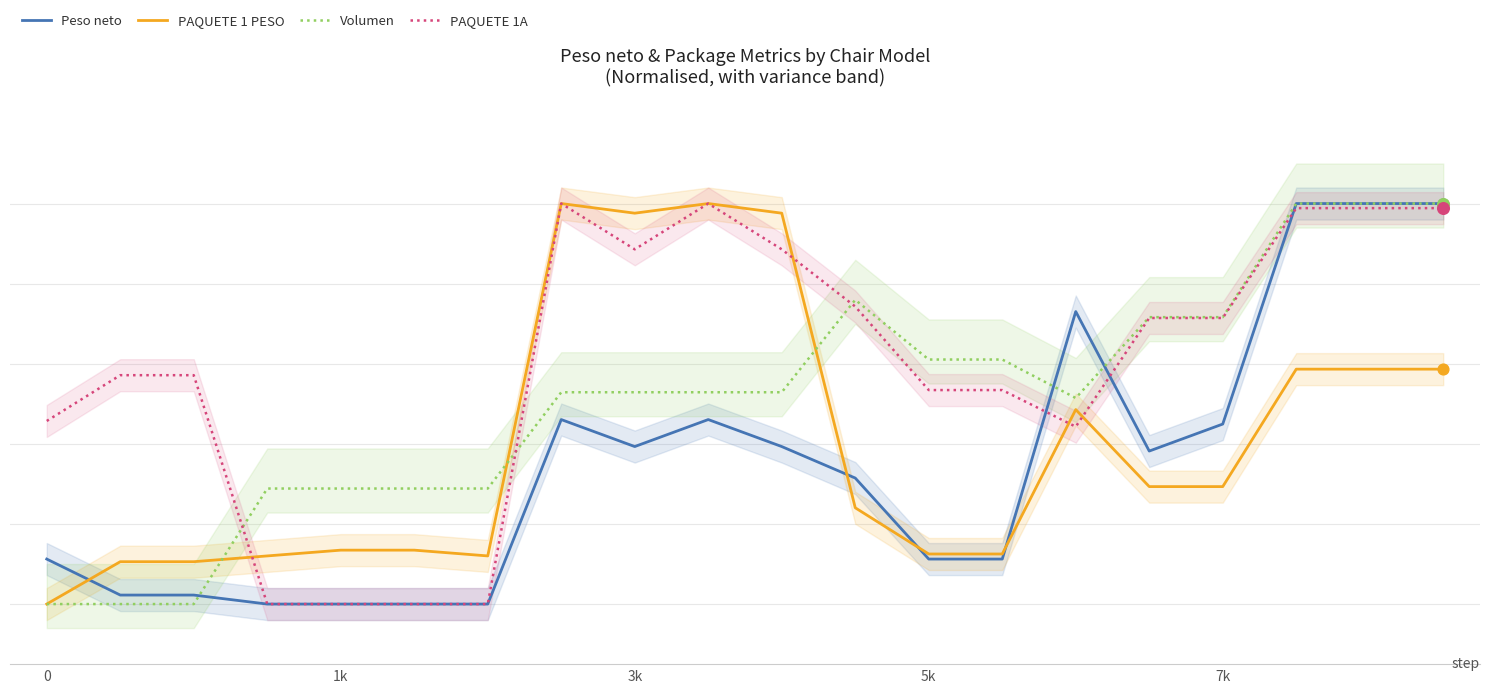

Which series has the largest total across all categories?

PAQUETE 1A